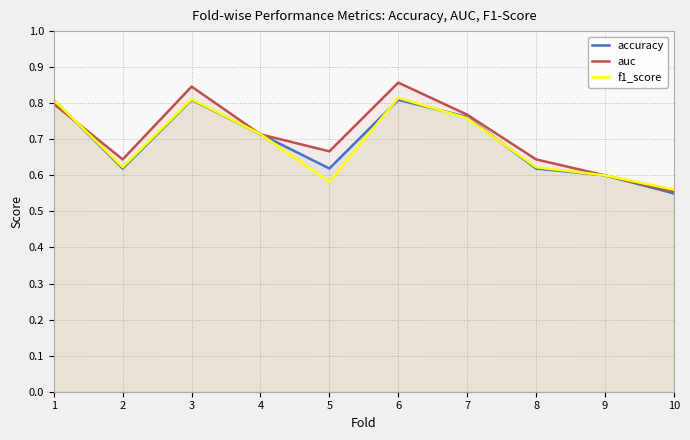

What is the value of the f1_score point at the 10th from the left?

0.6